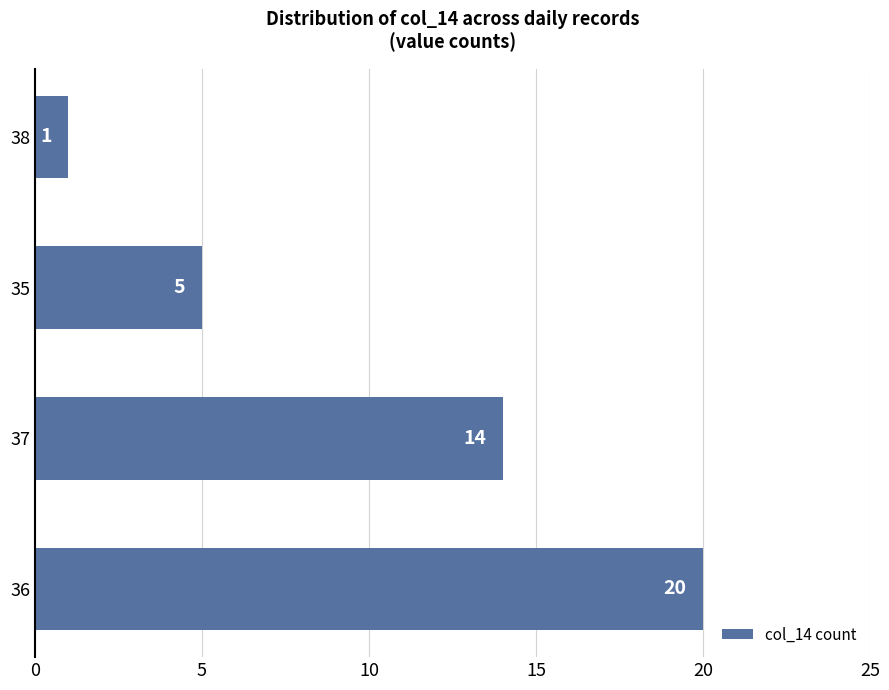

Rank the categories by value from highest to lowest.

36, 37, 35, 38